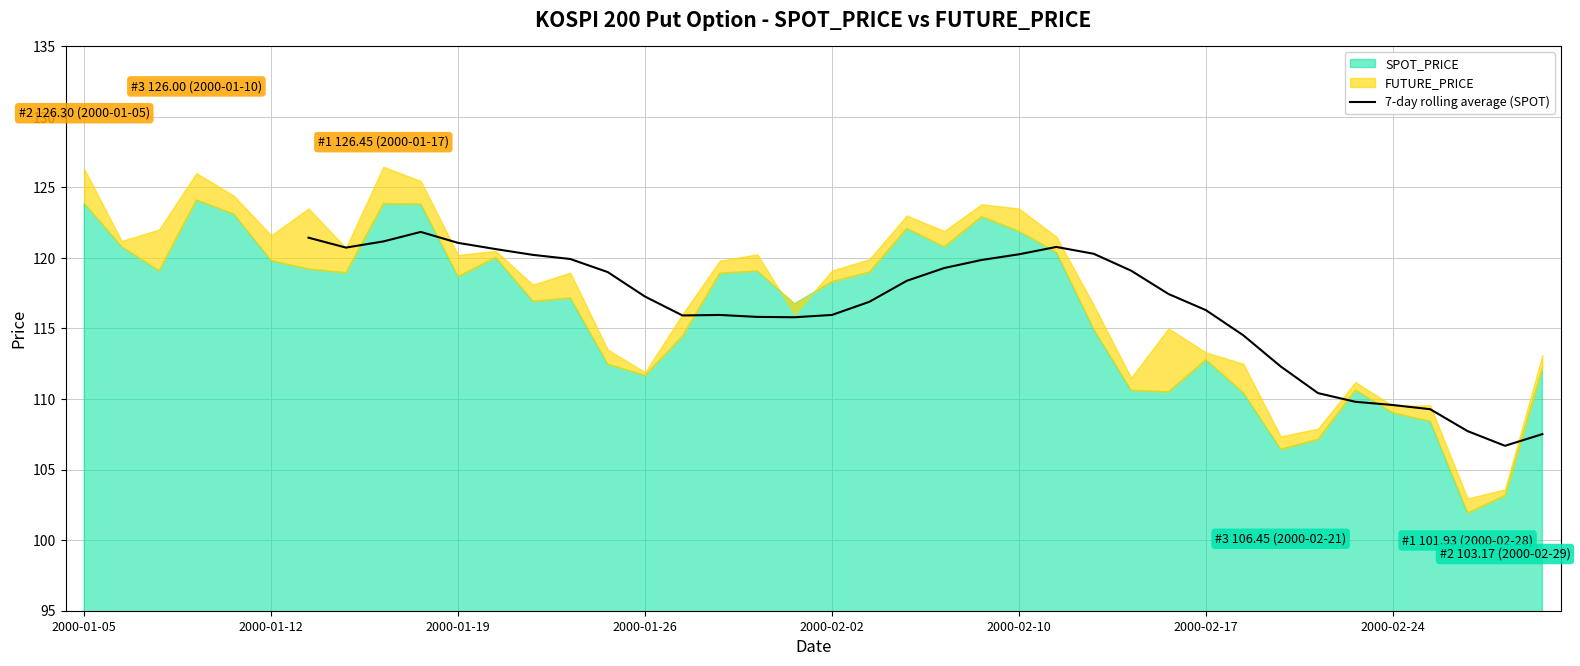

Is it true that the value at 2000-02-10 is 120.3?

True